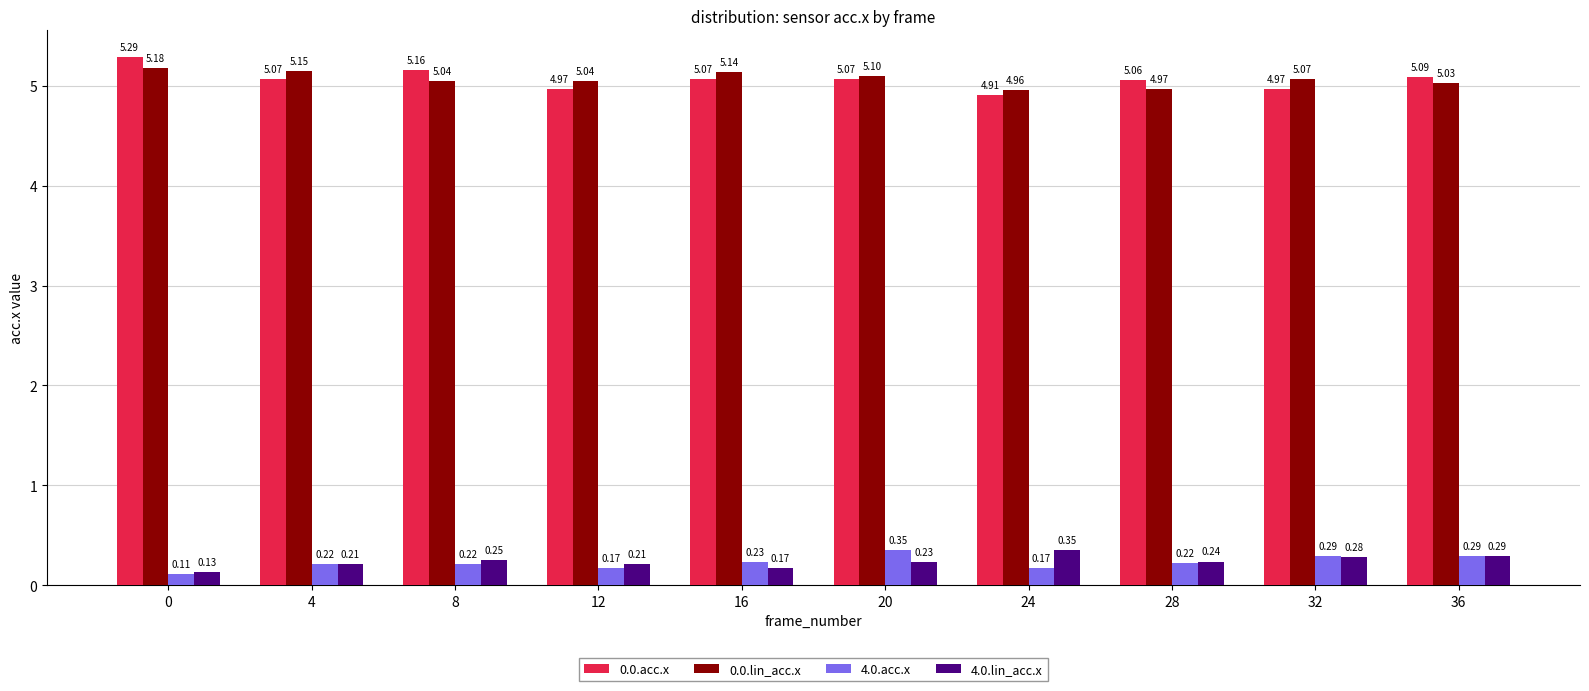

At 28, list the series in order from smallest to largest.

4.0.acc.x, 4.0.lin_acc.x, 0.0.lin_acc.x, 0.0.acc.x